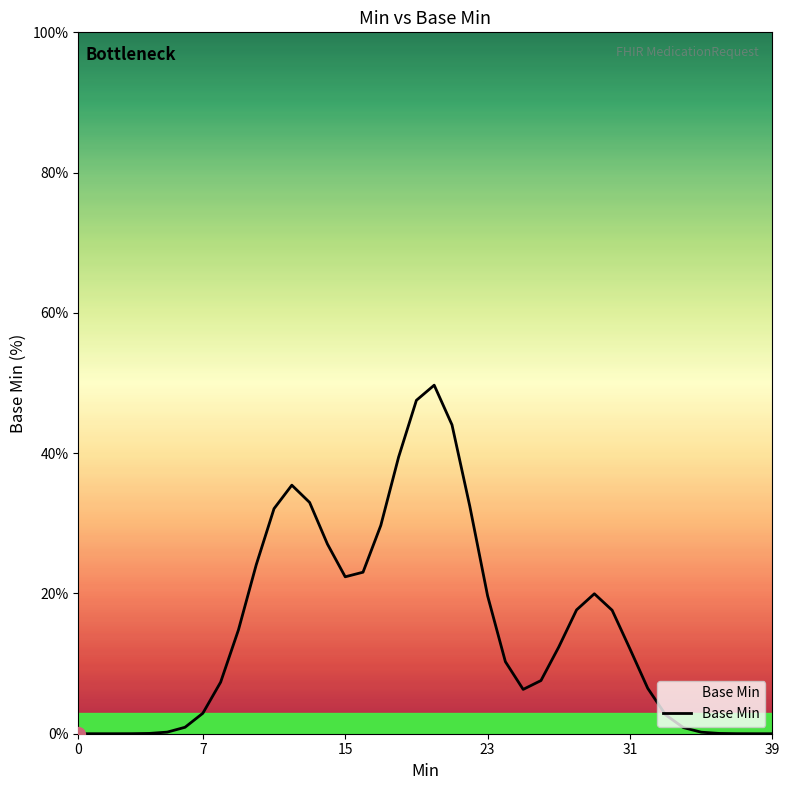

What is the difference between the maximum and minimum values?

49.7